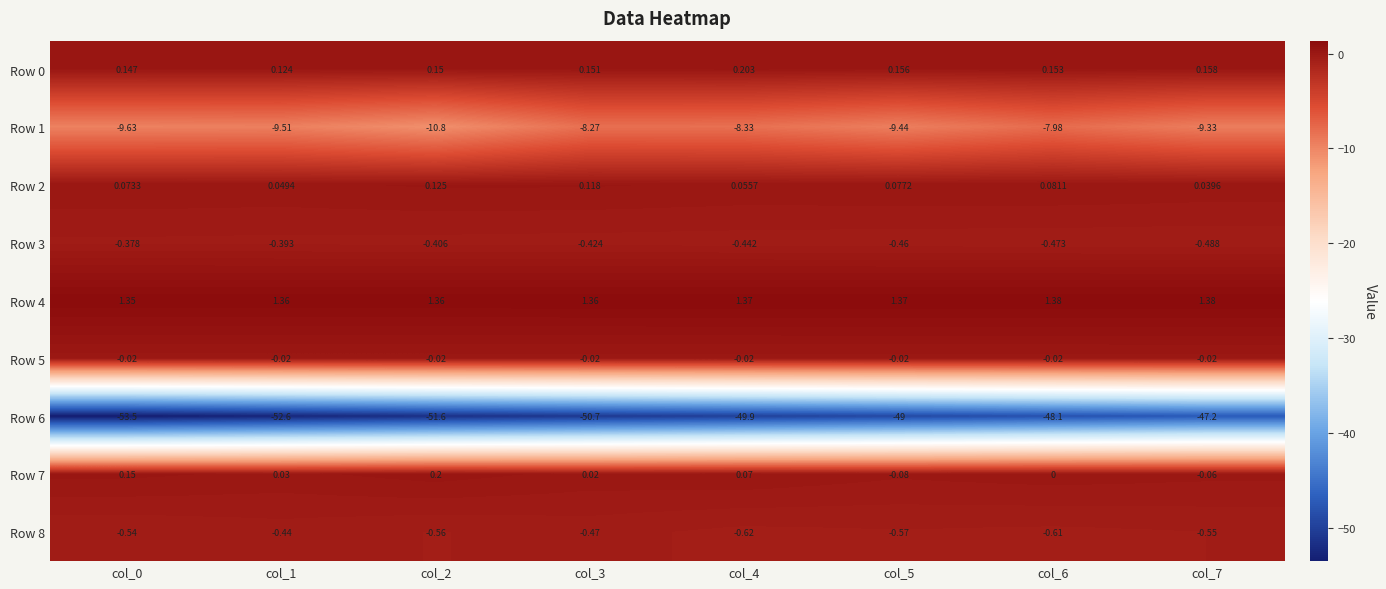

Which series has the largest range (max minus min)?

Row 6